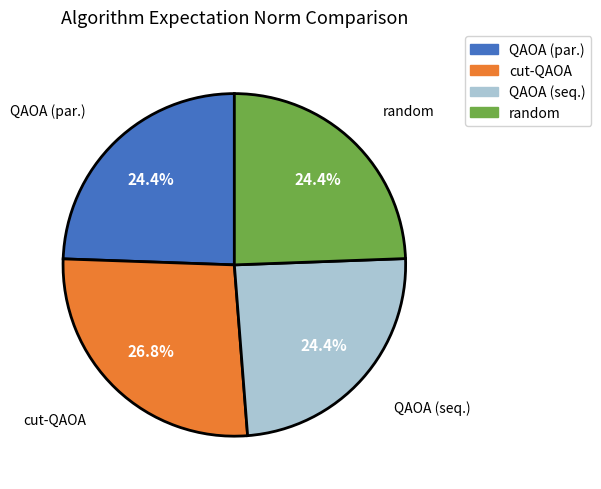

What percentage is the cut-QAOA slice, to the nearest percent?

27%